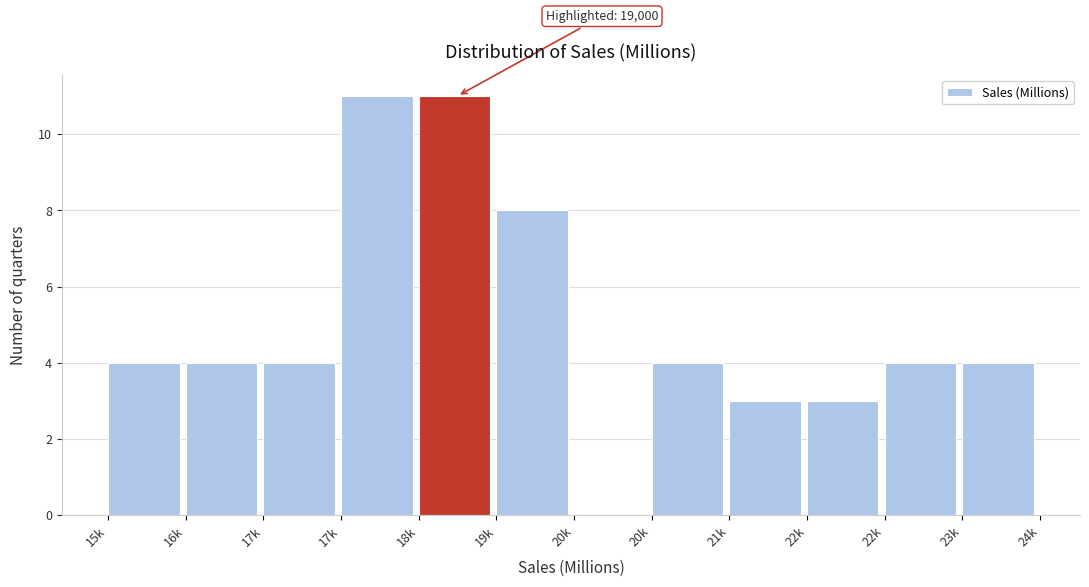

How many distinct data groups are displayed?

1